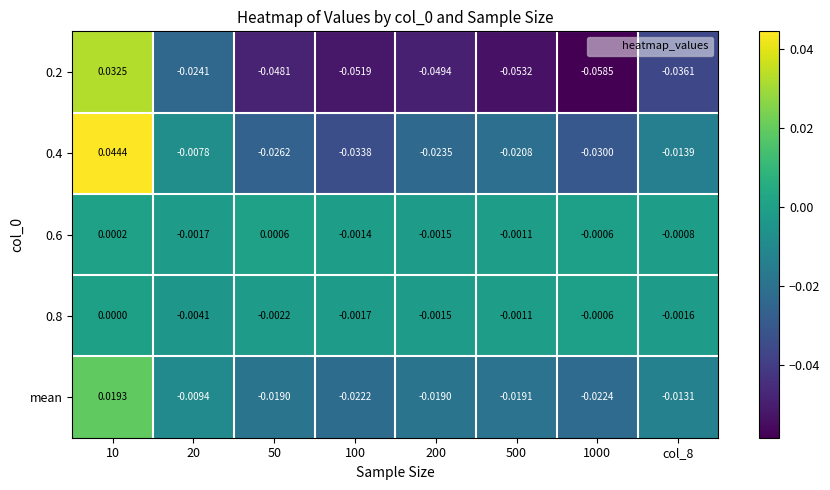

Is the value of mean at 1000 greater than the value of 0.8 at 100?

No